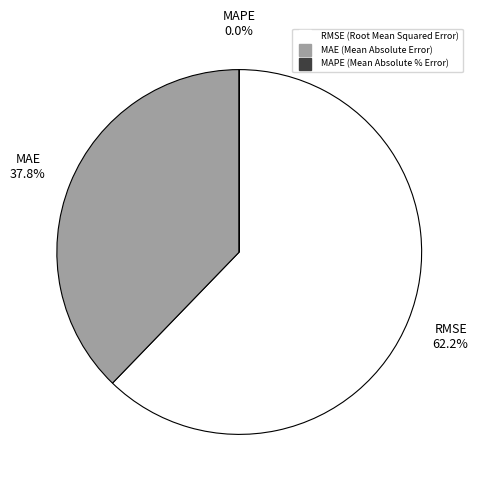

Count the number of slices in the pie.

3